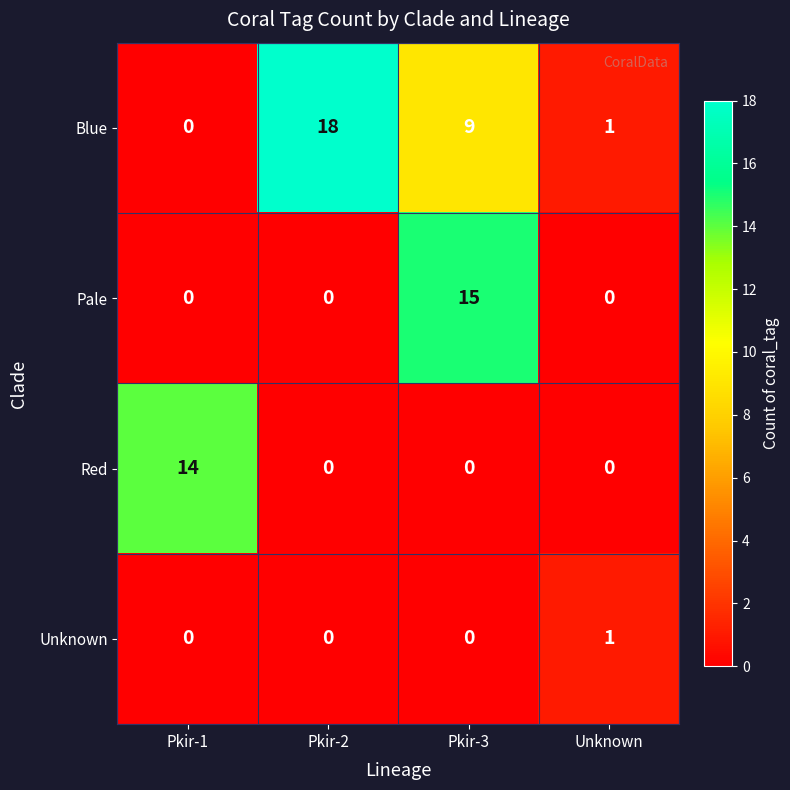

Rank the series by their maximum value, from lowest to highest.

Unknown, Red, Pale, Blue